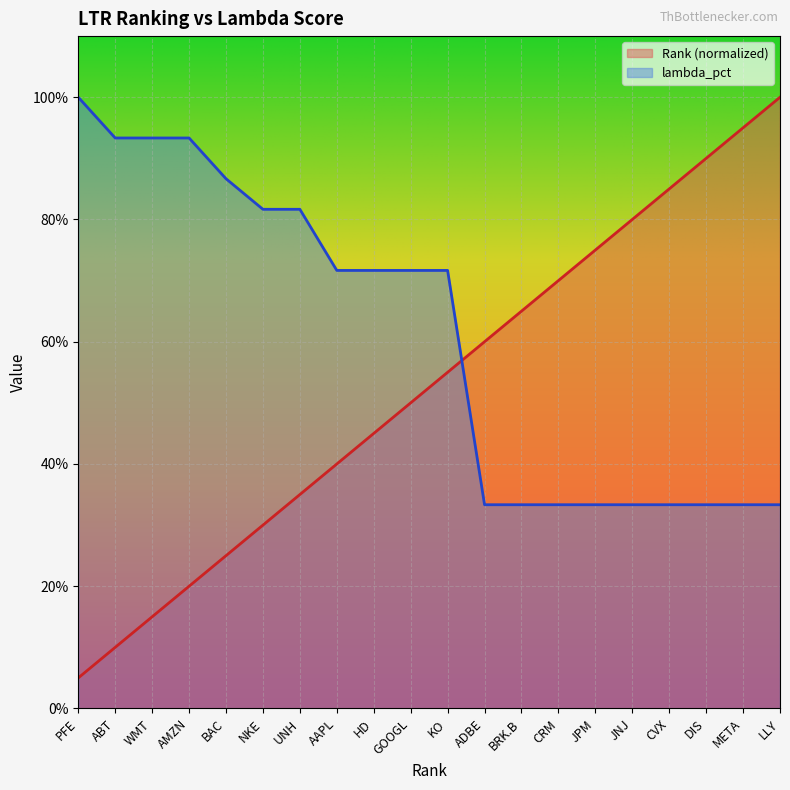

How many lines are shown in the chart?

2